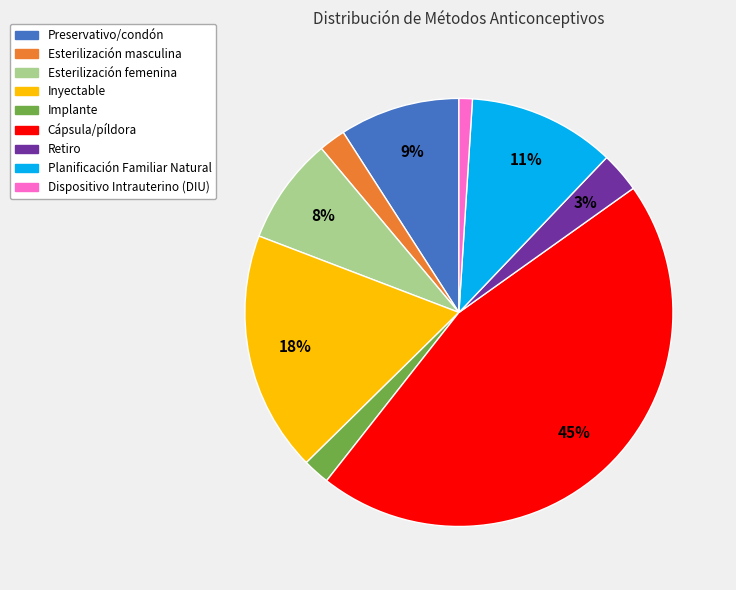

Combined, do Retiro and Inyectable account for over 50%?

No